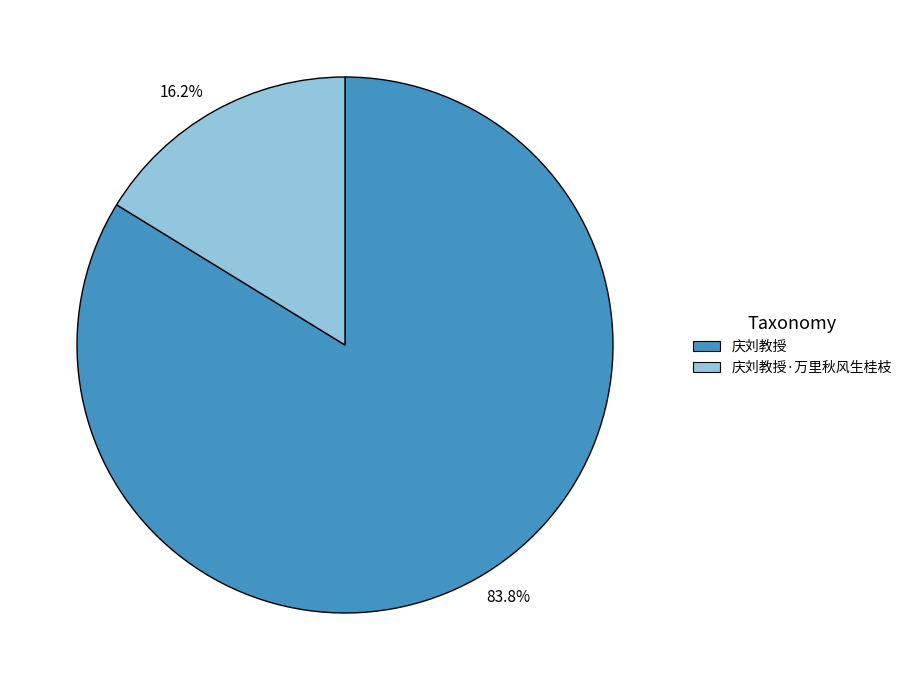

Which has a higher value, 庆刘教授·万里秋风生桂枝 or 庆刘教授?

庆刘教授